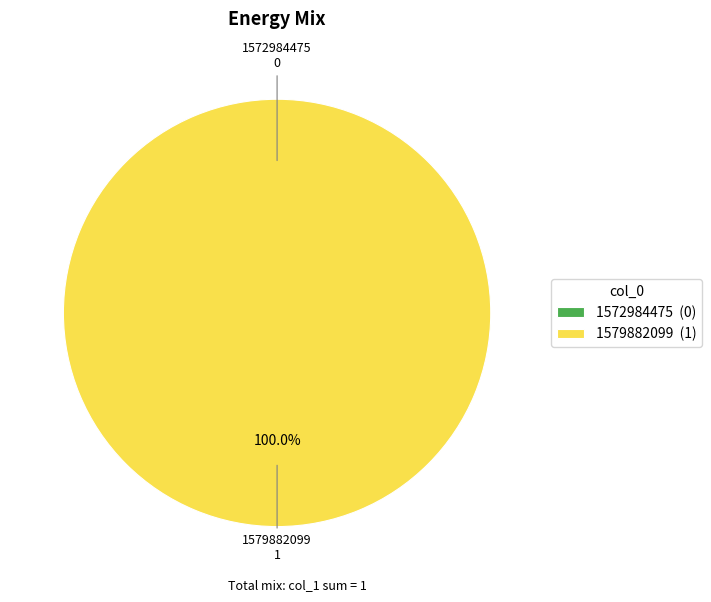

To the nearest percent, what is the difference between the 1579882099 and 1572984475 slice percentages?

100%